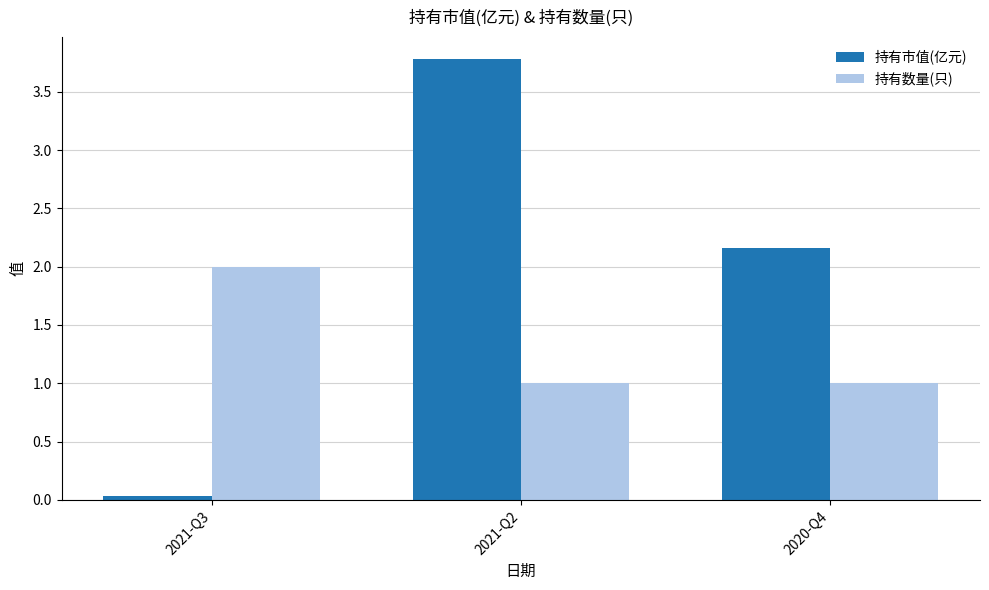

What is the label of the 1st bar from the right?

2020-Q4